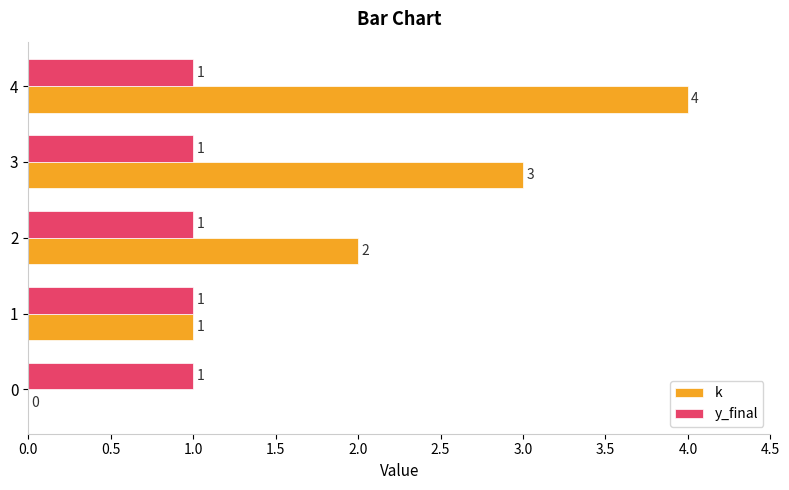

The k series shows 1 at 1. True or false?

True